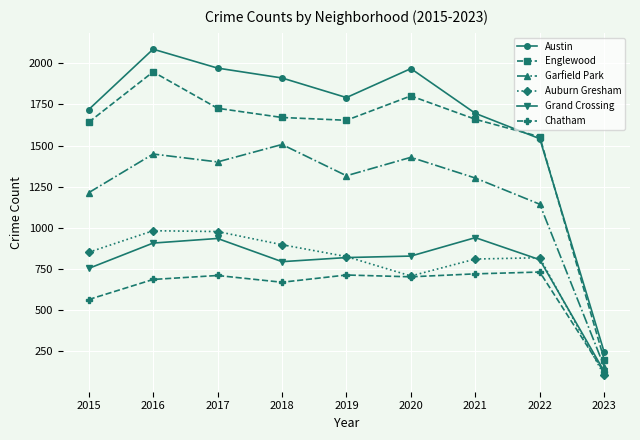

At which category is the sum across all series the highest?

2016